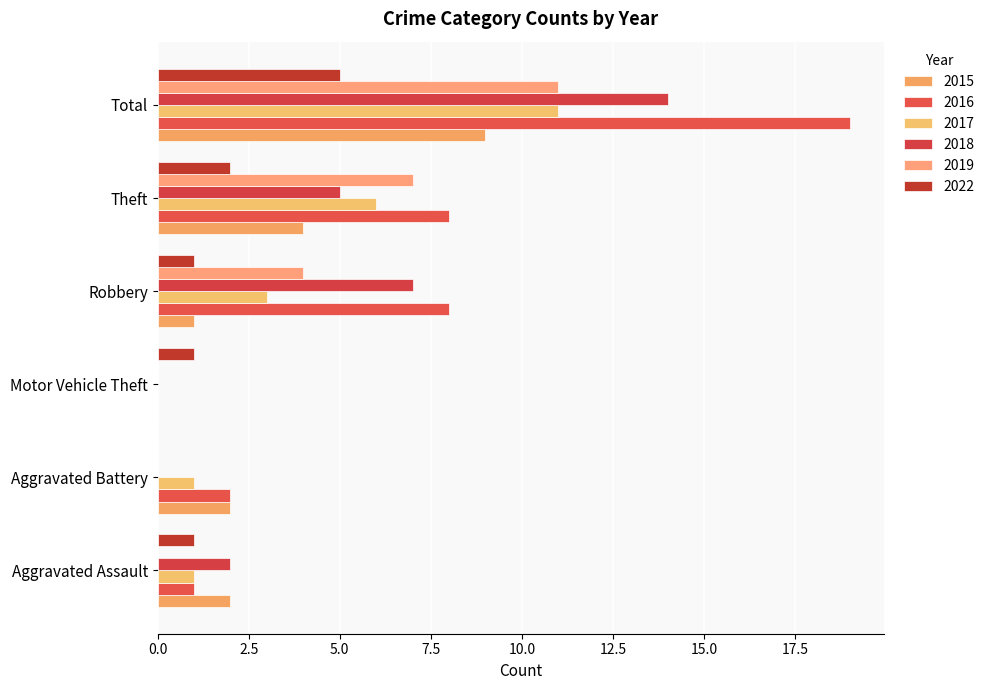

How many categories are shown in the chart?

6